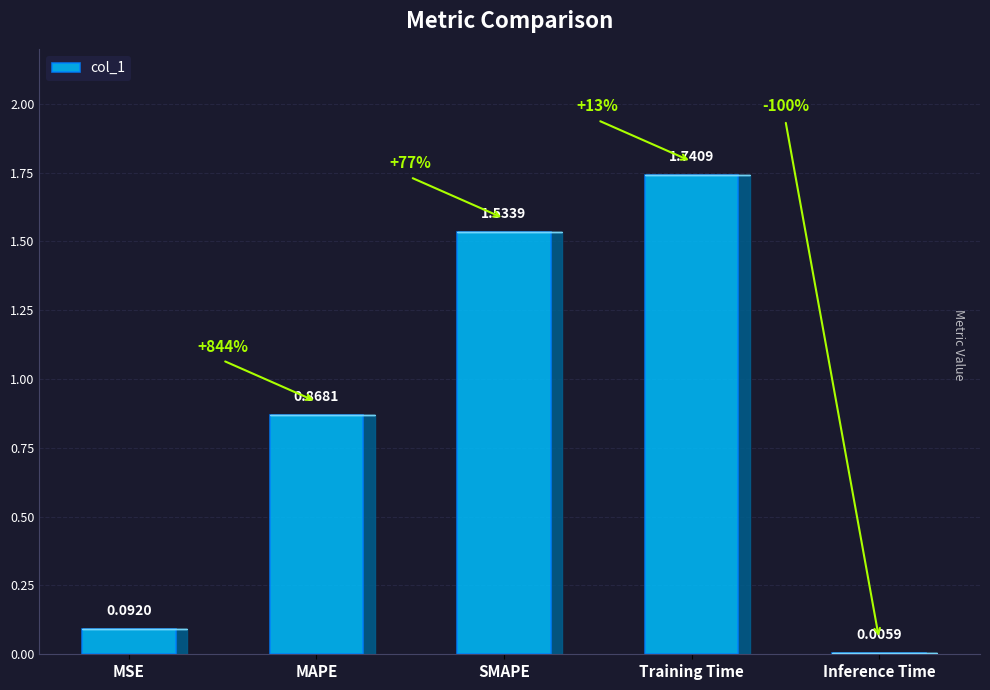

At which label is the value closest to 0?

Inference Time